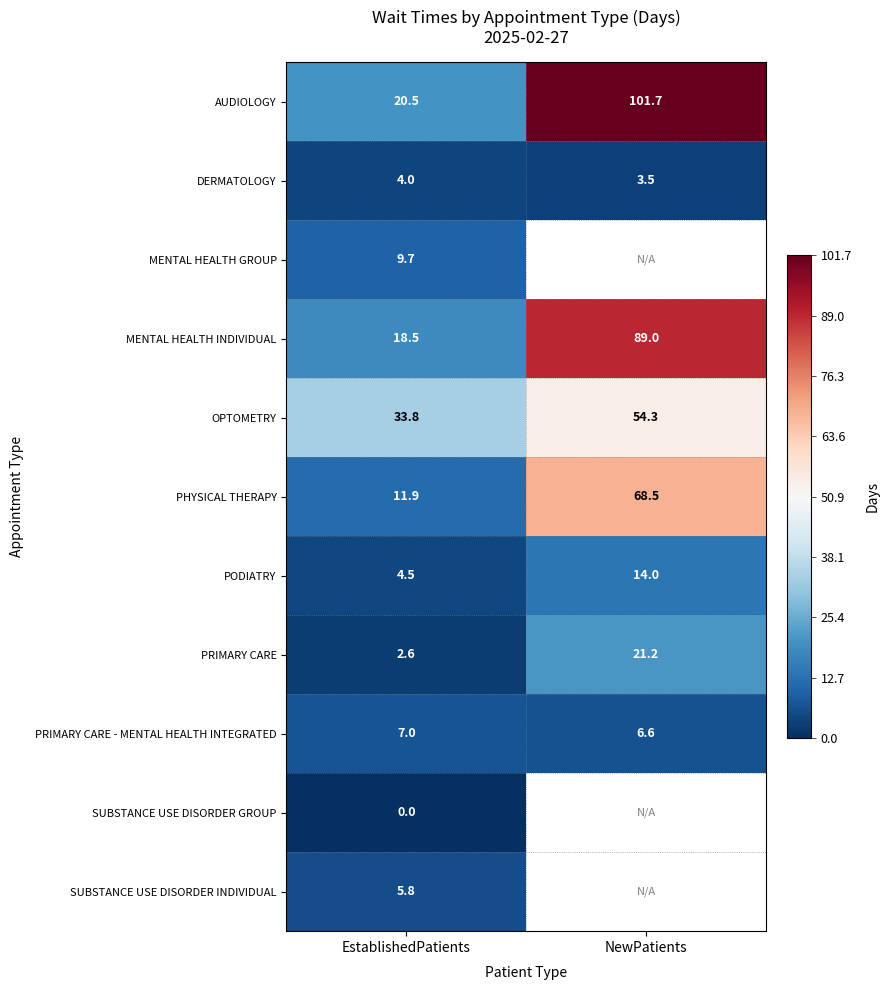

What is the total value across all series at EstablishedPatients?

118.3